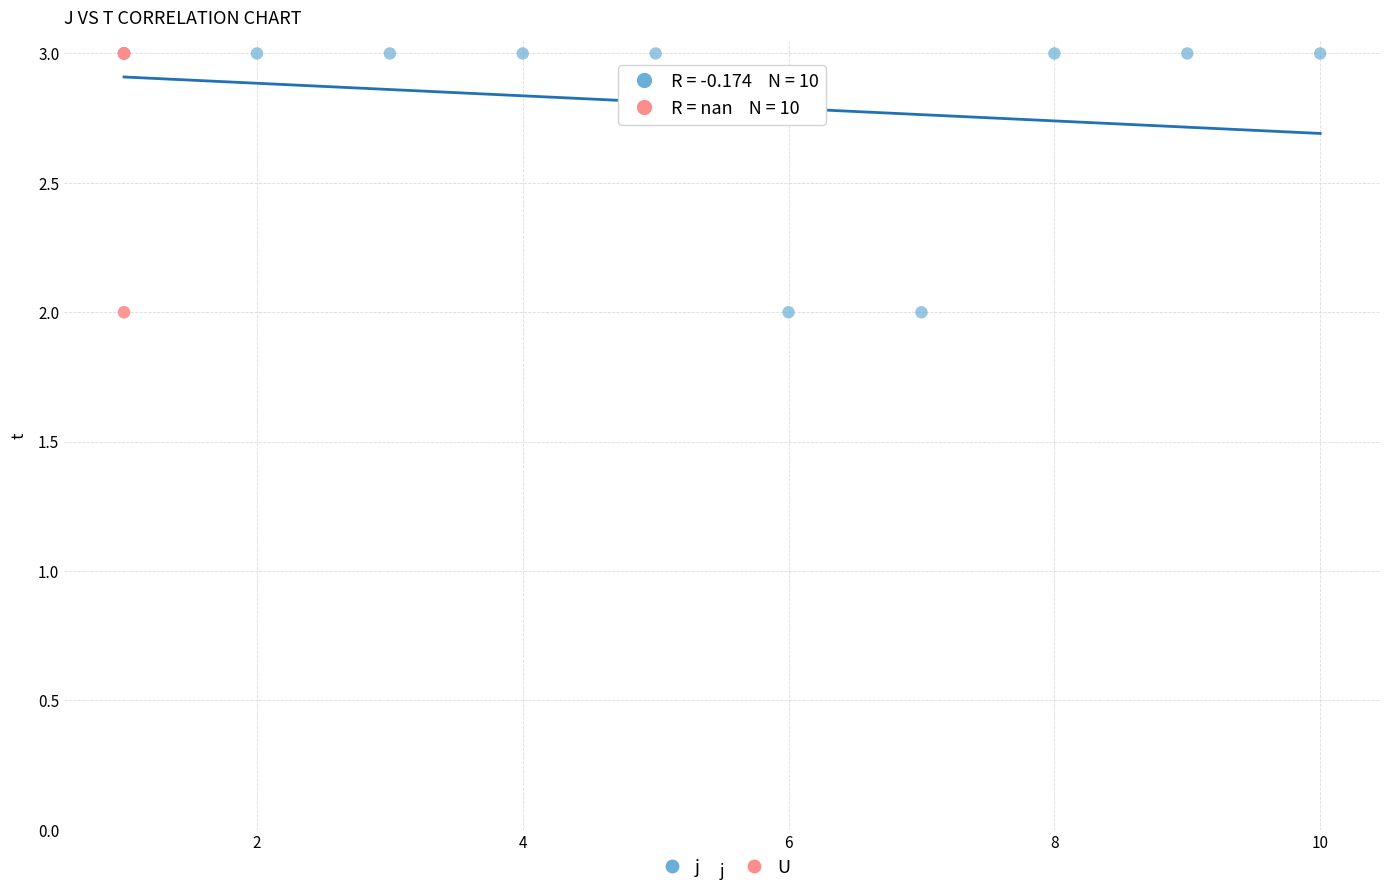

What are all the series names shown in the legend?

j, U